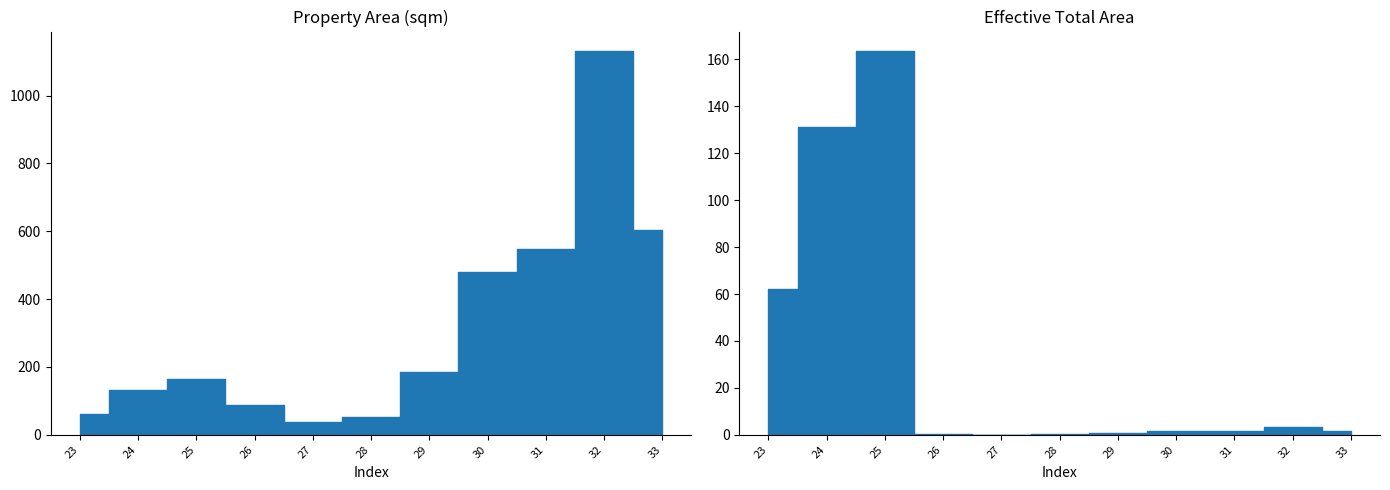

What value does the area series have at 27?

36.8